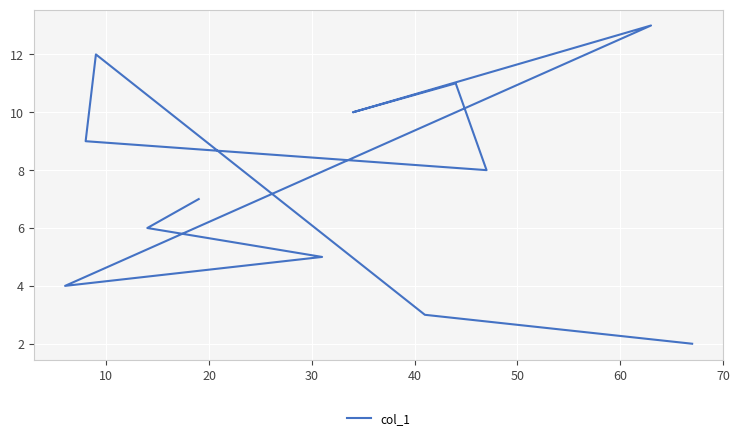

Is this an area chart (filled region under the line)?

No